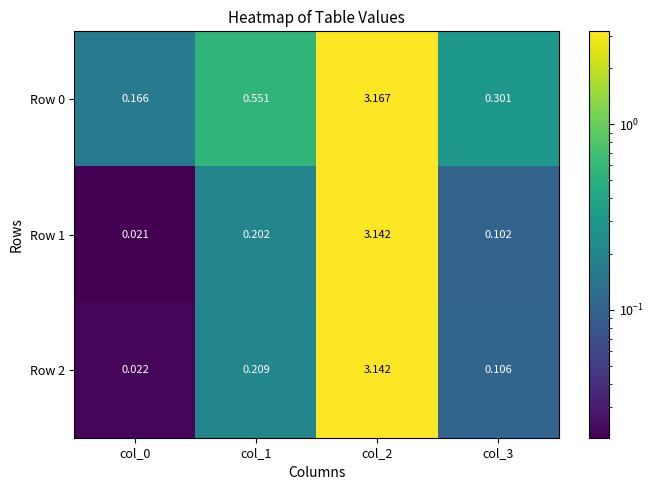

At which category is the sum across all series the highest?

col_2